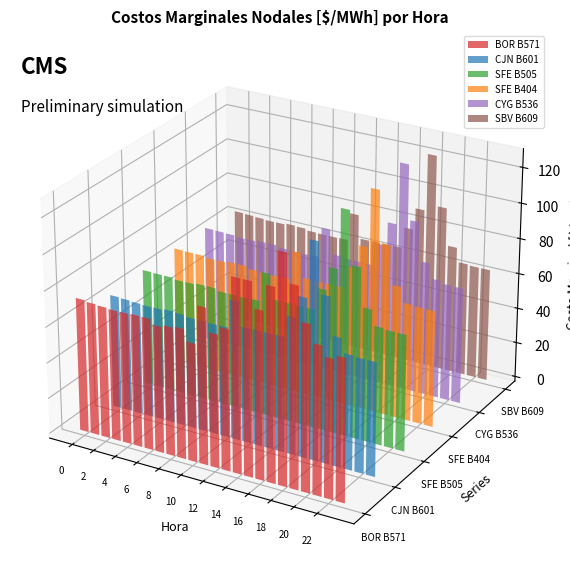

Are the bars horizontal?

No